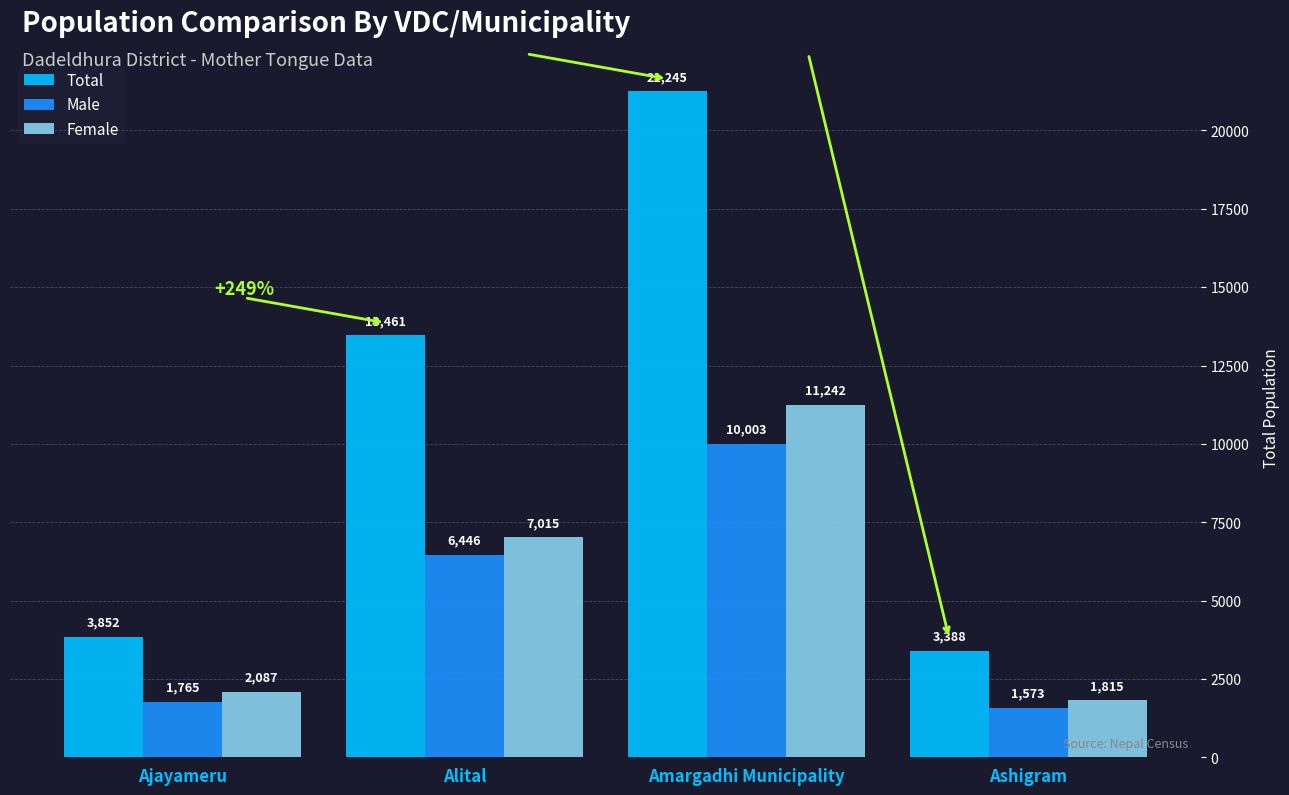

Reading left to right, what are all the values shown in this chart?

Total: 3852	13461	21245	3388
Male: 1765	6446	10003	1573
Female: 2087	7015	11242	1815